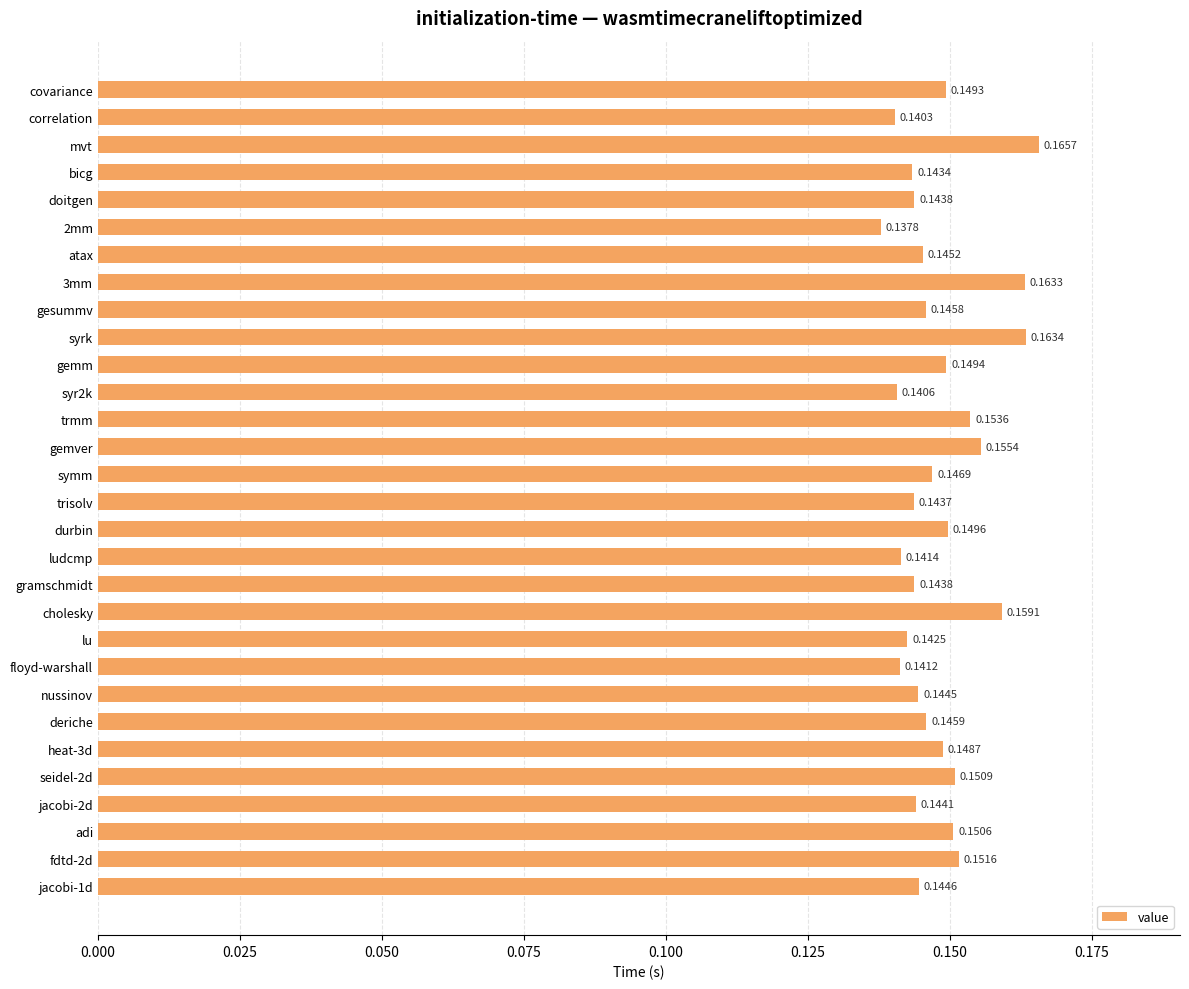

What is the sum of the values at jacobi-2d and correlation?

0.3